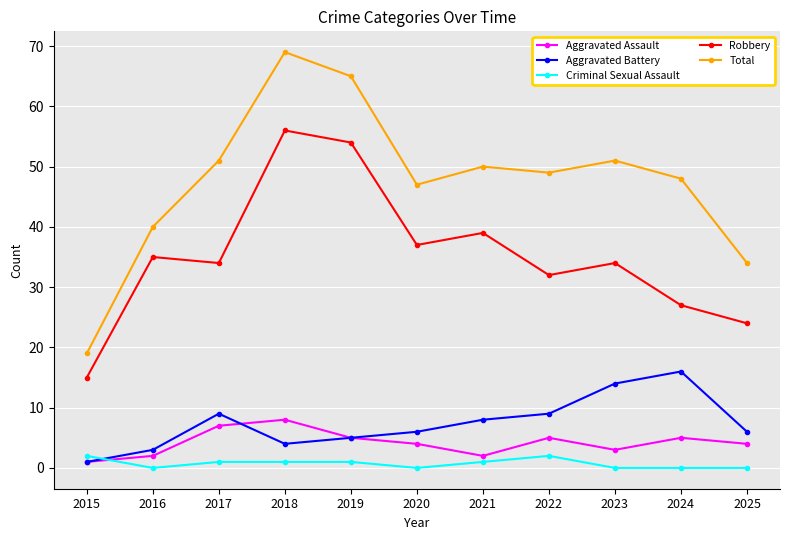

Where is the first local maximum for Aggravated Battery?

2017